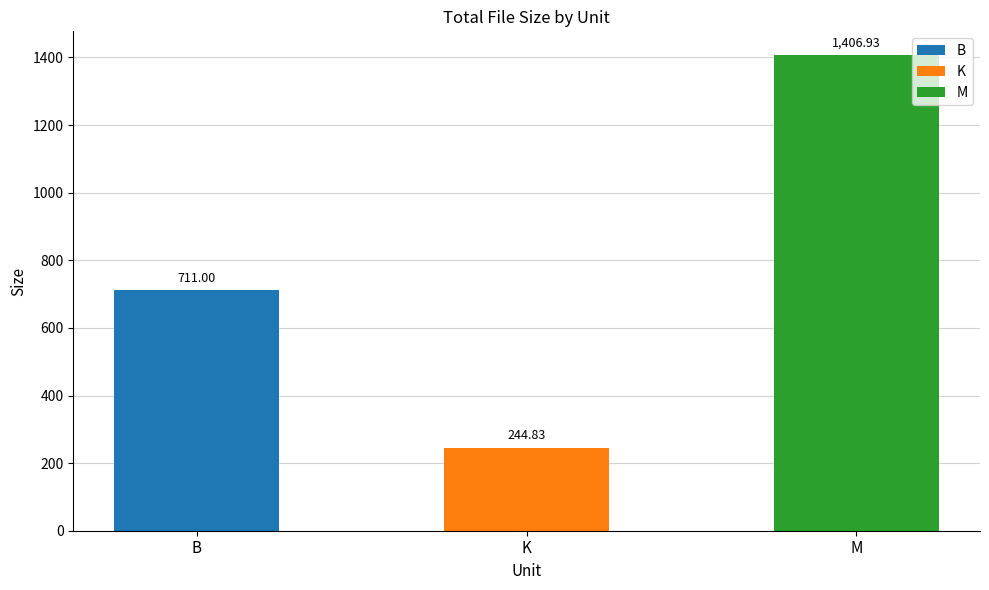

What is the difference between the maximum and second lowest values?

695.9